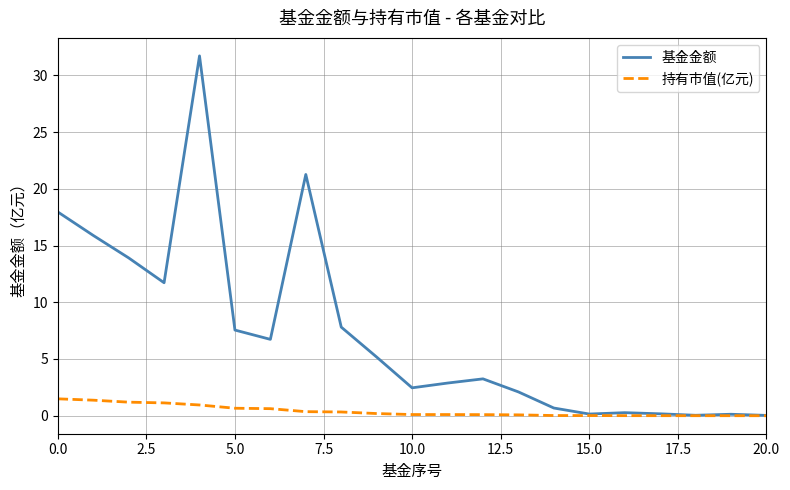

Which series has the widest spread of values?

基金金额